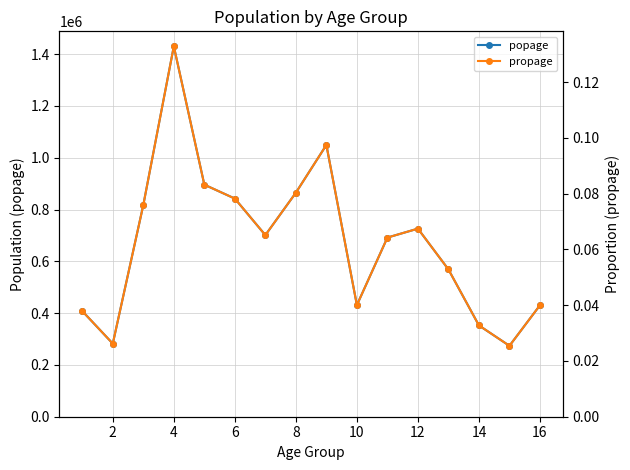

What is the highest value of the popage series?

1430272